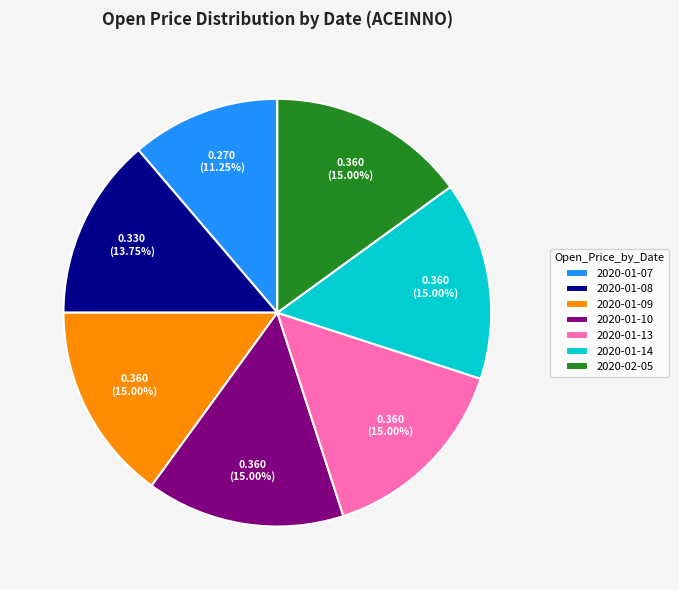

How many segments does this pie chart have?

7